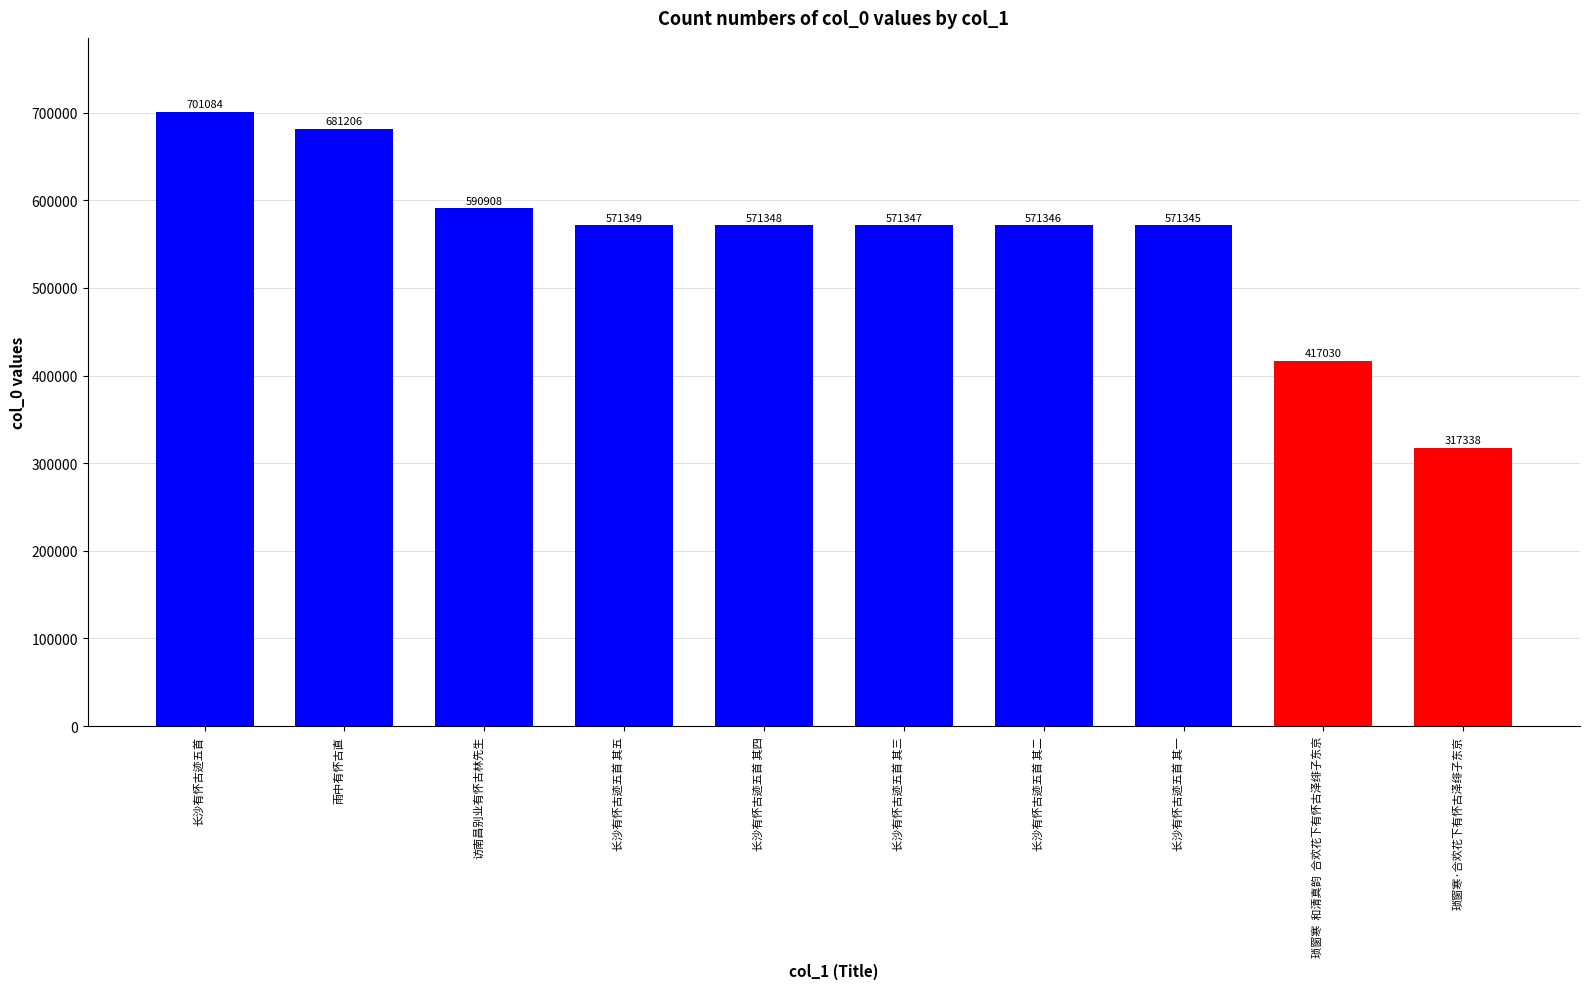

True or false: the data shows 1252829 at 长沙有怀古迹五首.

False